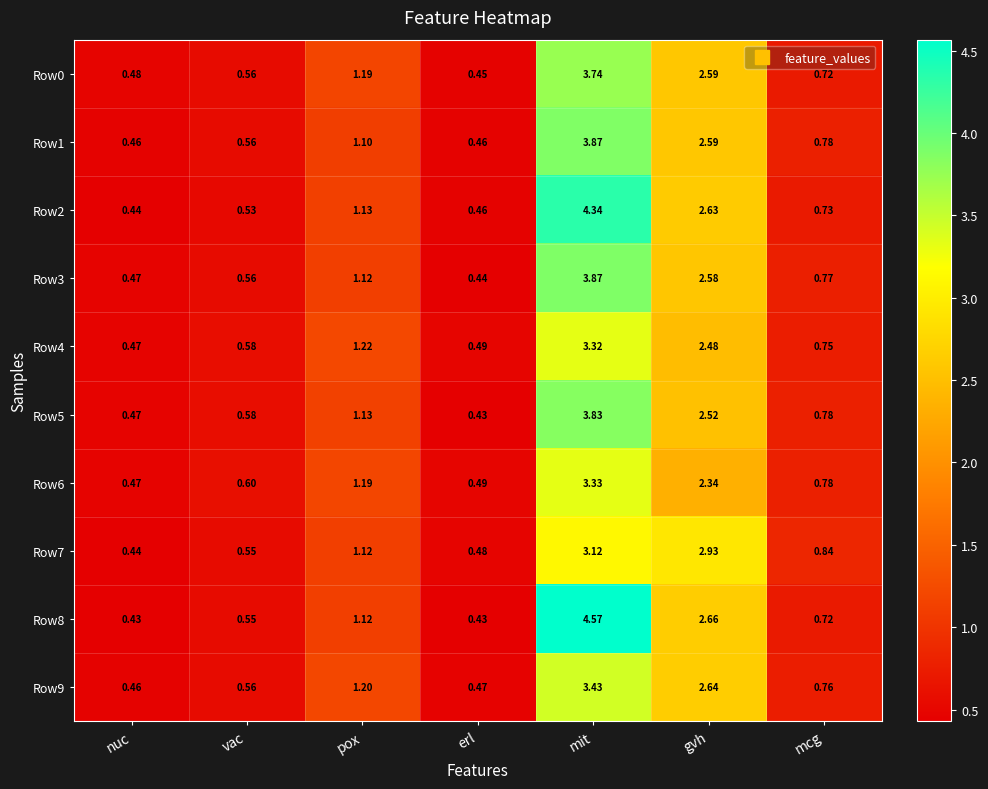

Which series has the widest spread of values?

Row8